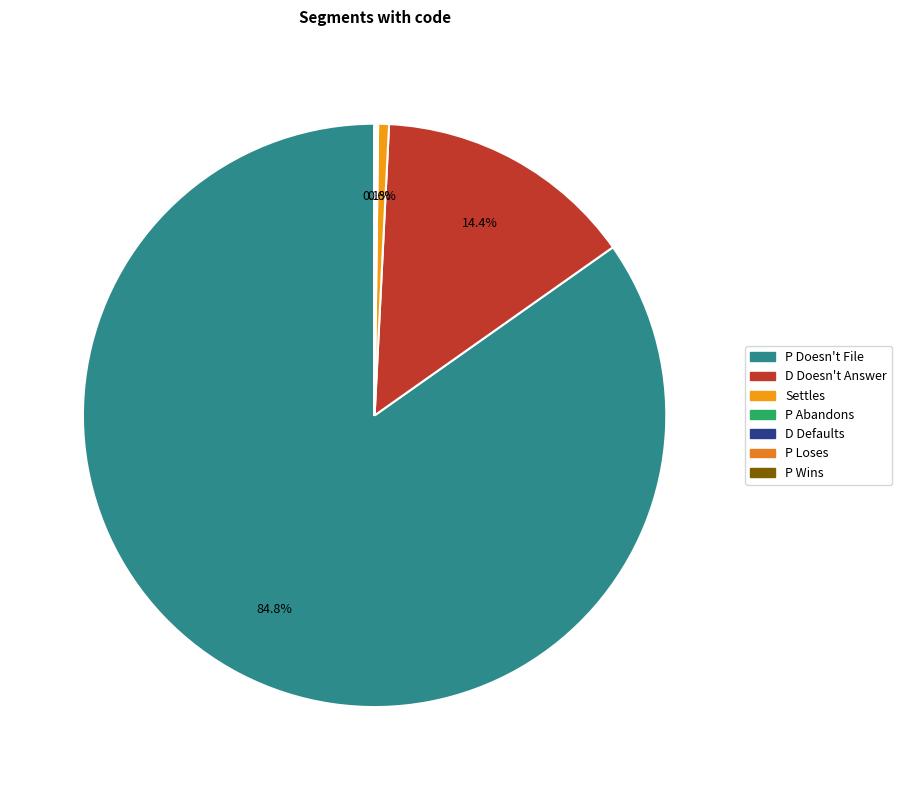

Which slice is the smallest?

P Loses